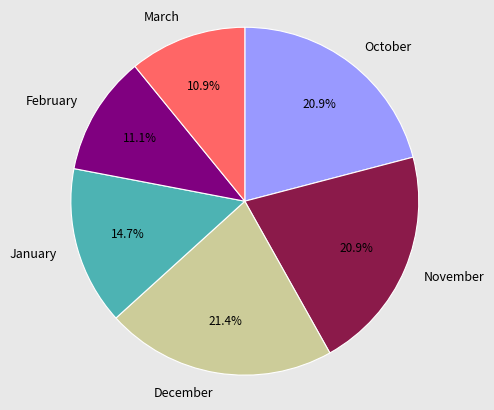

To the nearest percent, what portion does November represent?

21%